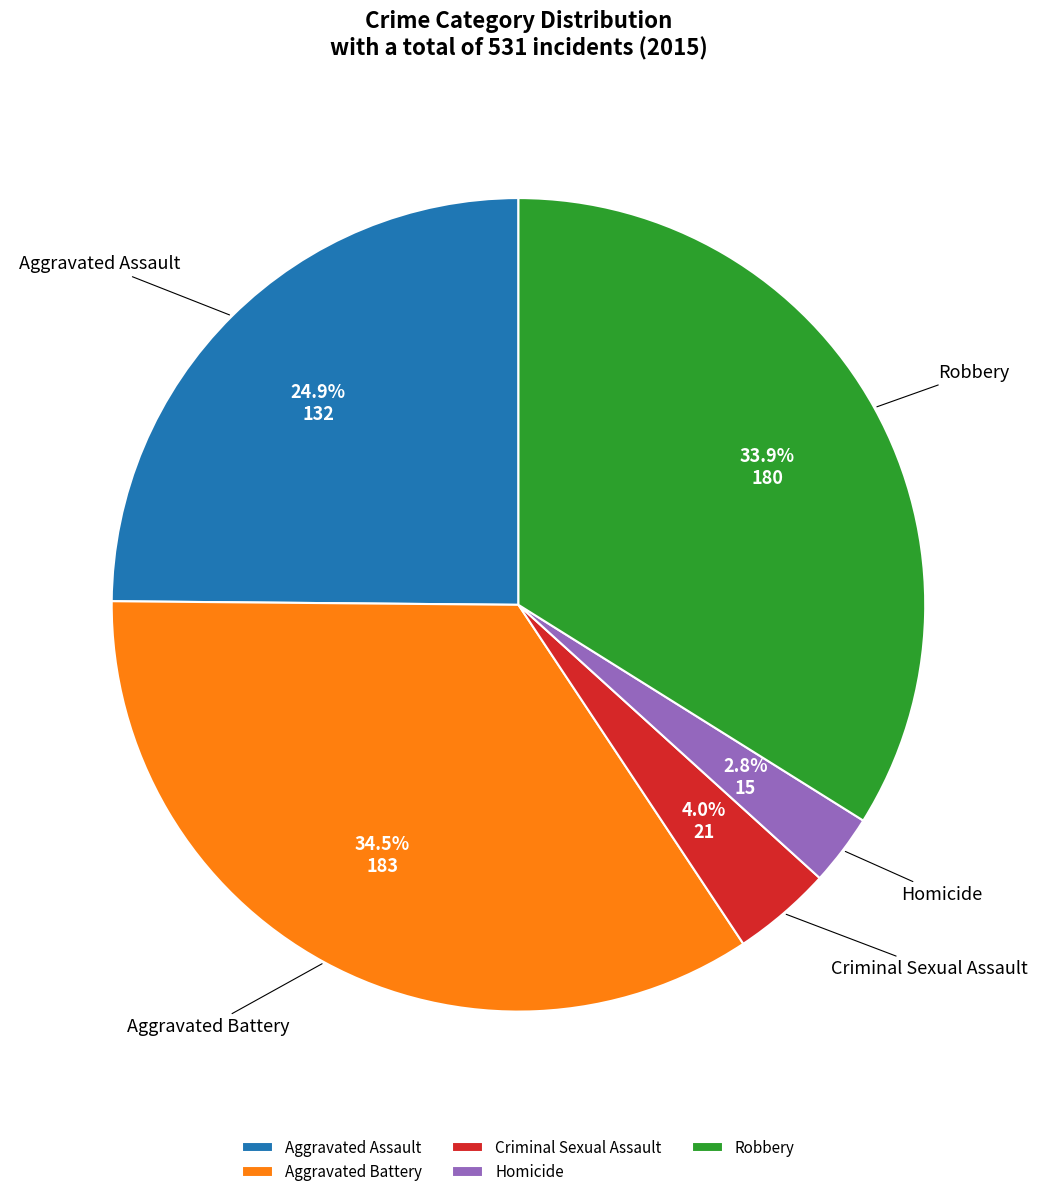

To the nearest percent, what is the difference between the largest and smallest slice percentages?

32%